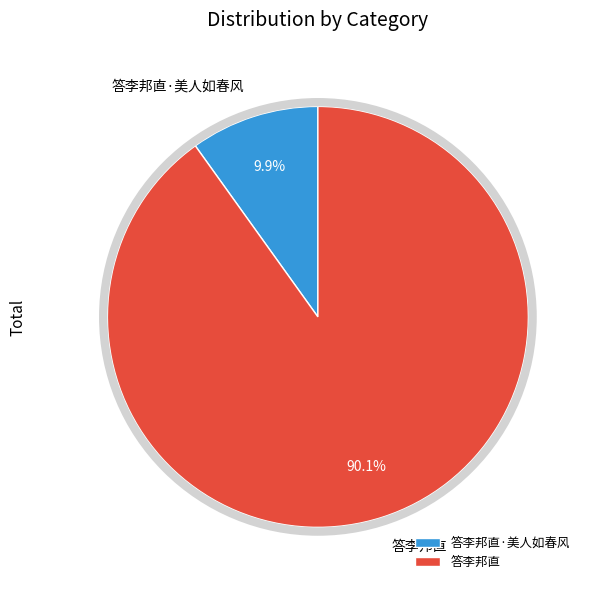

Which slice is the smallest?

答李邦直·美人如春风